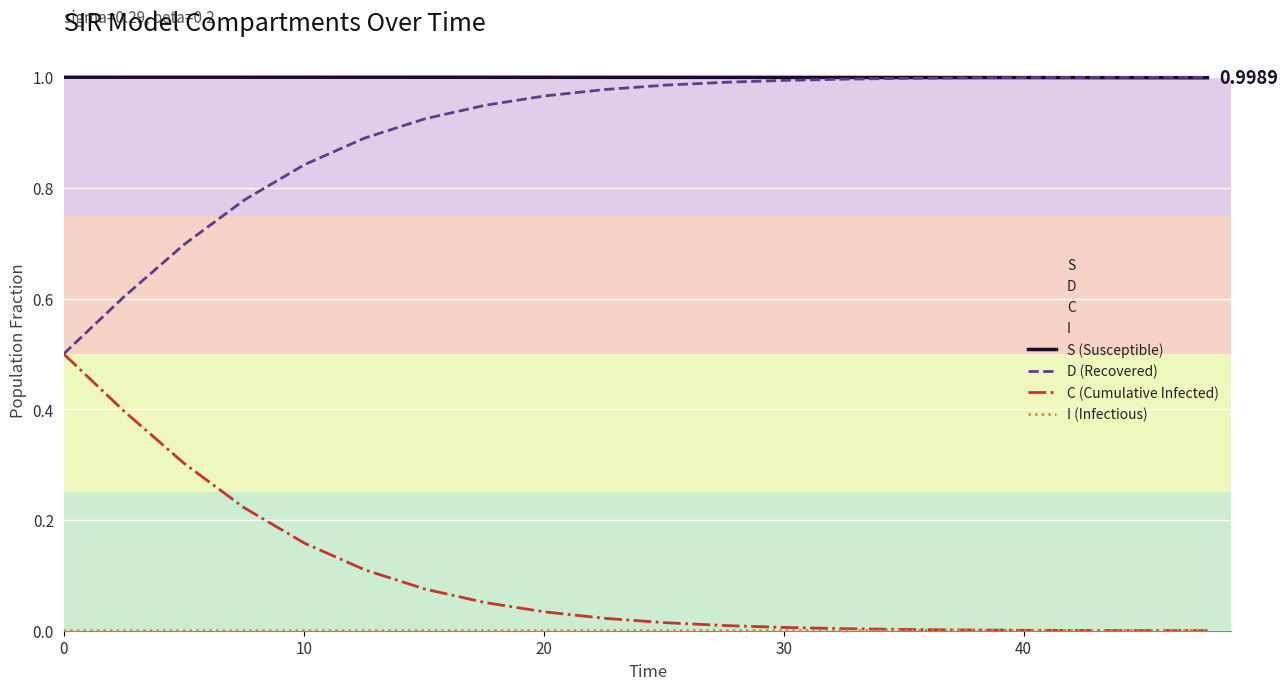

In I (Infectious), how many points are lower than both neighbors (excluding endpoints)?

1